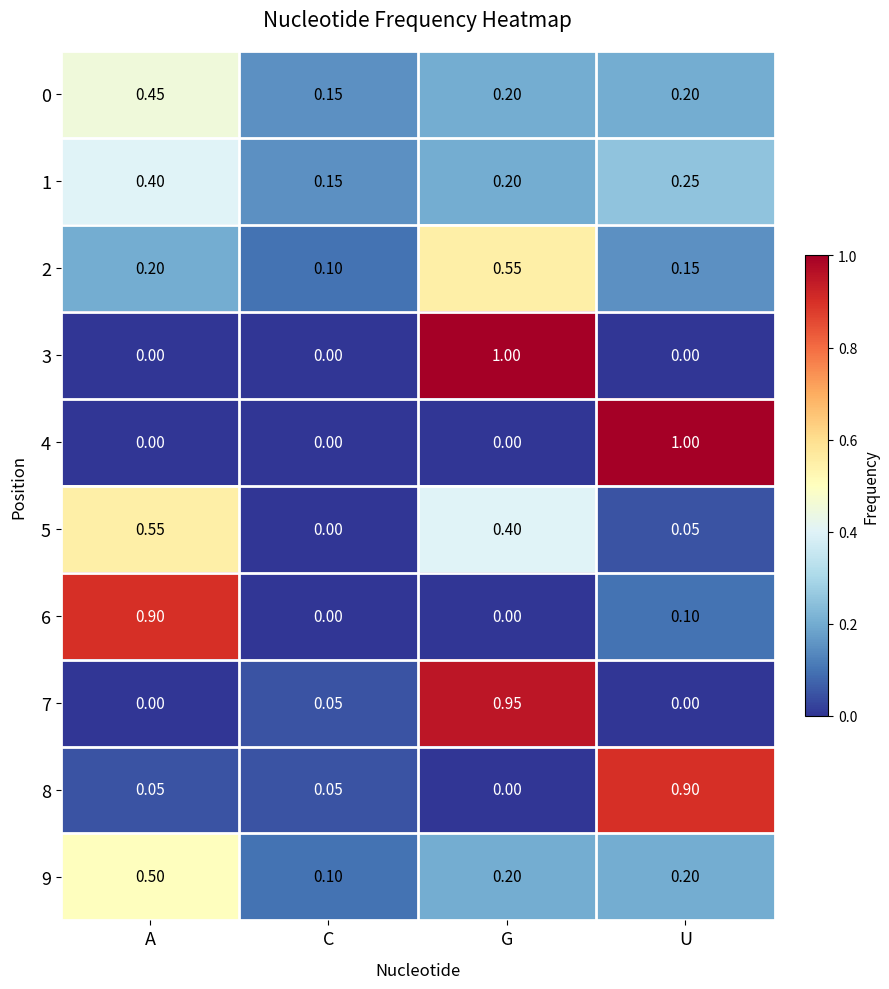

At which label does 0 reach its minimum?

C